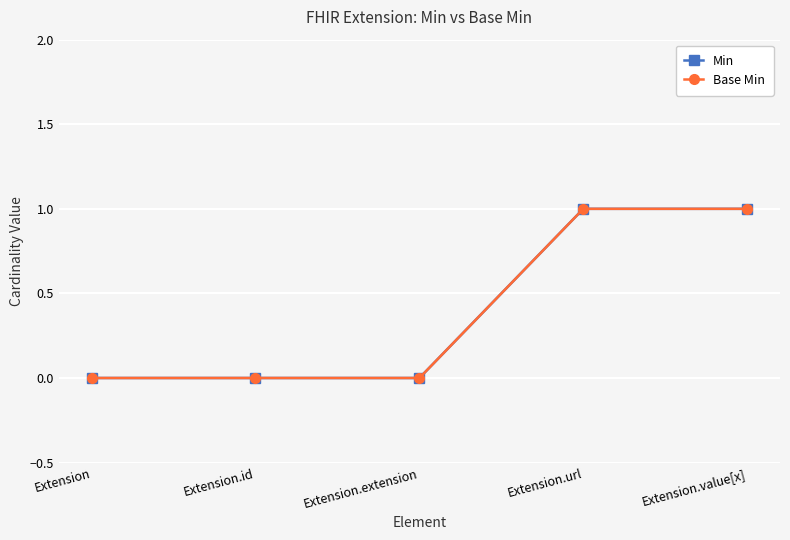

What is the label of the 5th point from the right?

Extension